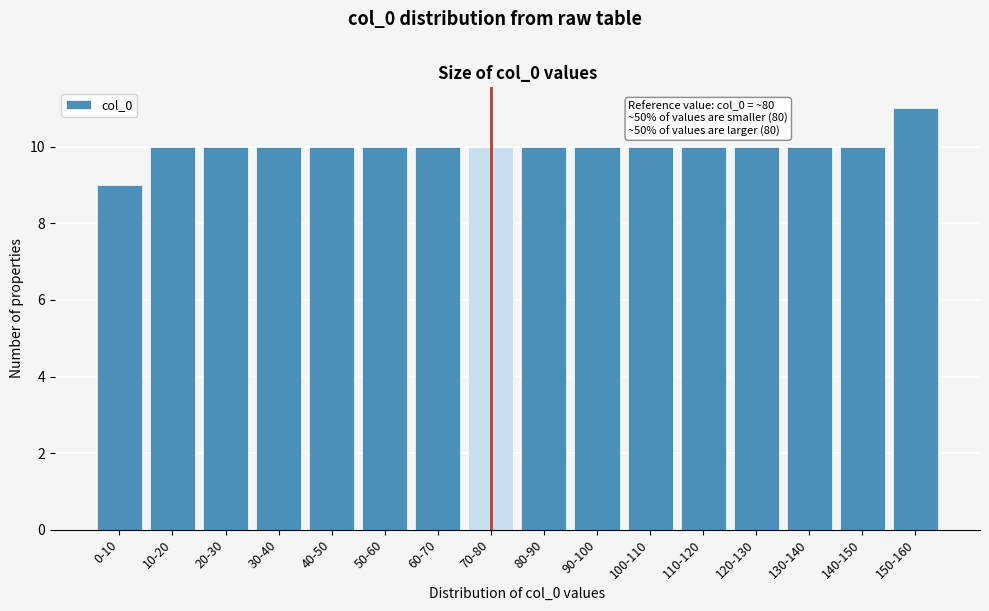

Reading right to left, transcribe all the data shown in this chart.

11	10	10	10	10	10	10	10	10	10	10	10	10	10	10	9